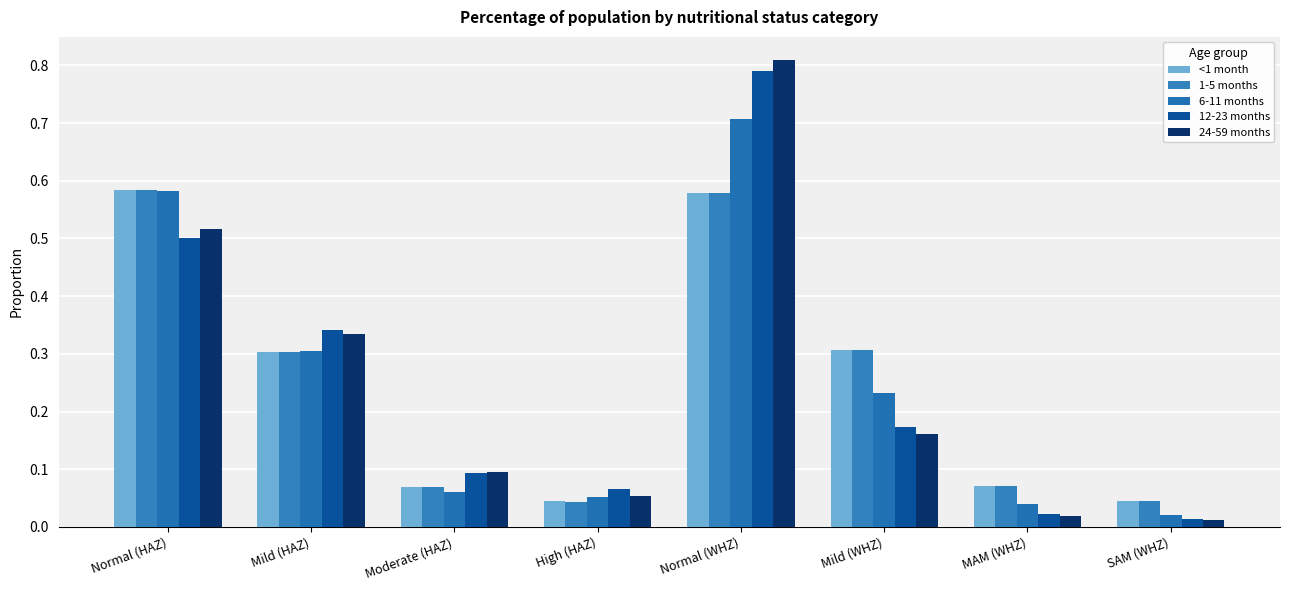

List the series in order of their peak value, highest first.

24-59 months, 12-23 months, 6-11 months, 1-5 months, <1 month